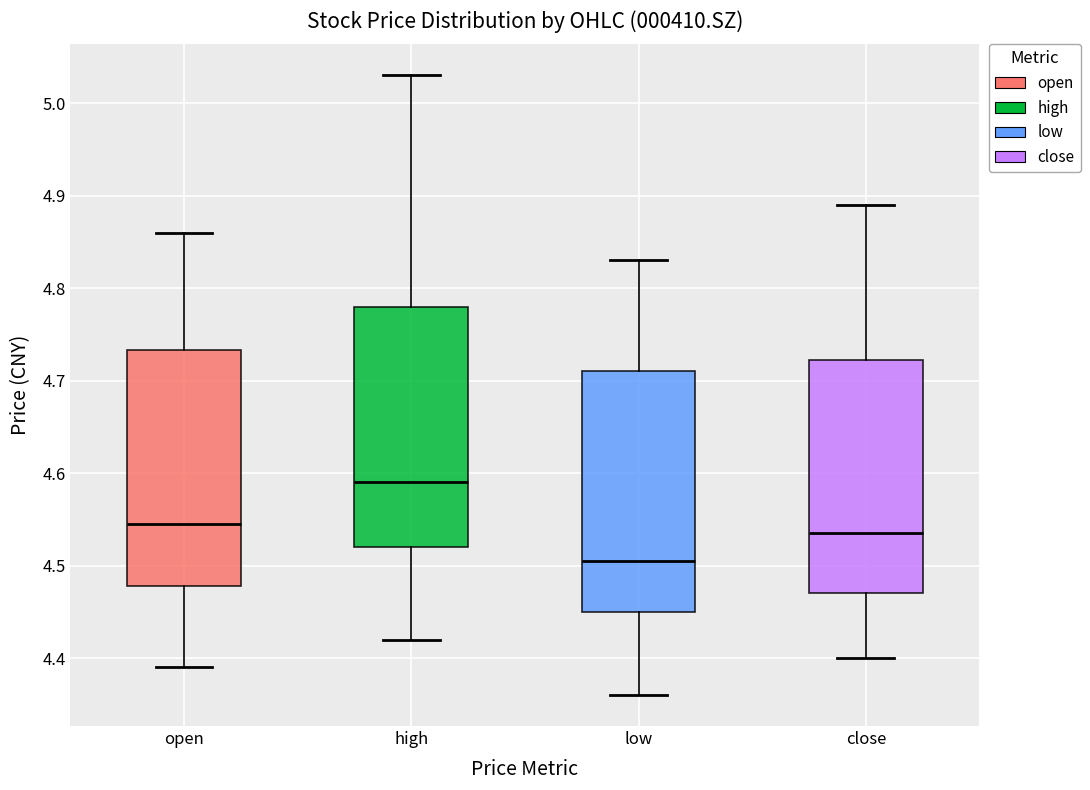

Where is the lower edge of the box for high on the y-axis? The values are not printed on the chart, so give them approximately, as read against the axis.

4.52